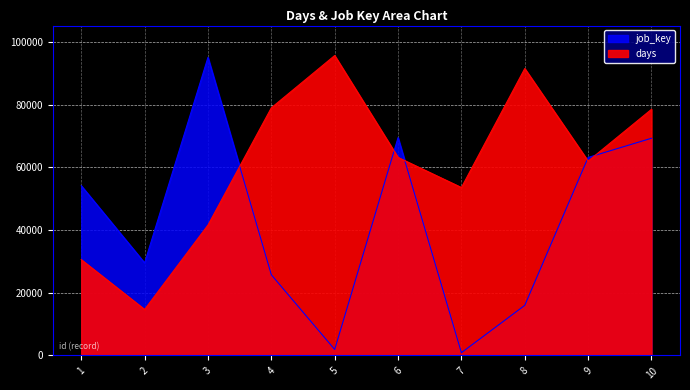

How many intersections are there between job_key and days?

5